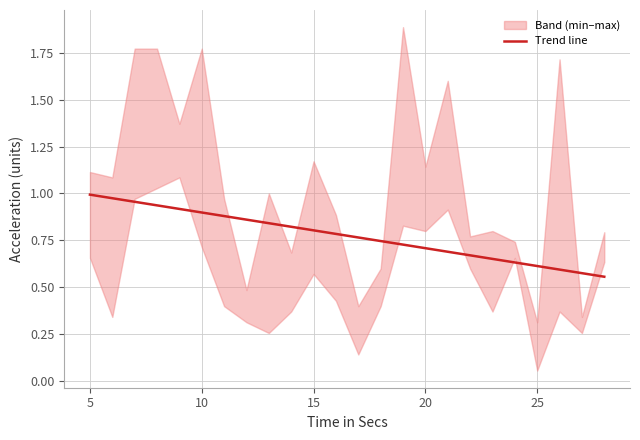

Reading left to right, extract all data points from this chart.

1.0	1.0	1.0	0.9	0.9	0.9	0.9	0.9	0.8	0.8	0.8	0.8	0.8	0.7	0.7	0.7	0.7	0.7	0.7	0.6	0.6	0.6	0.6	0.6